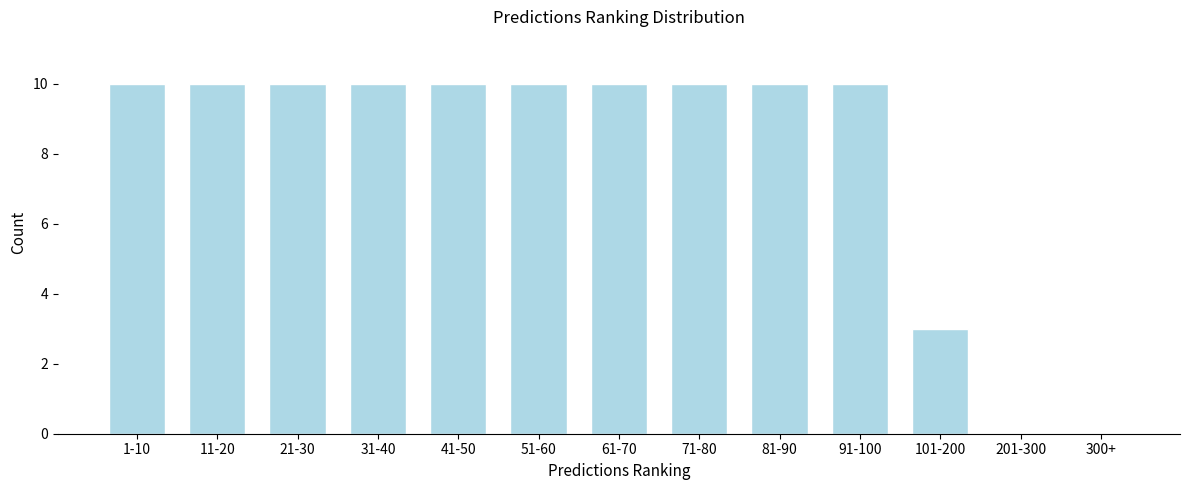

Reading right to left, list all the values displayed in this chart.

300+=0	201-300=0	101-200=3	91-100=10	81-90=10	71-80=10	61-70=10	51-60=10	41-50=10	31-40=10	21-30=10	11-20=10	1-10=10